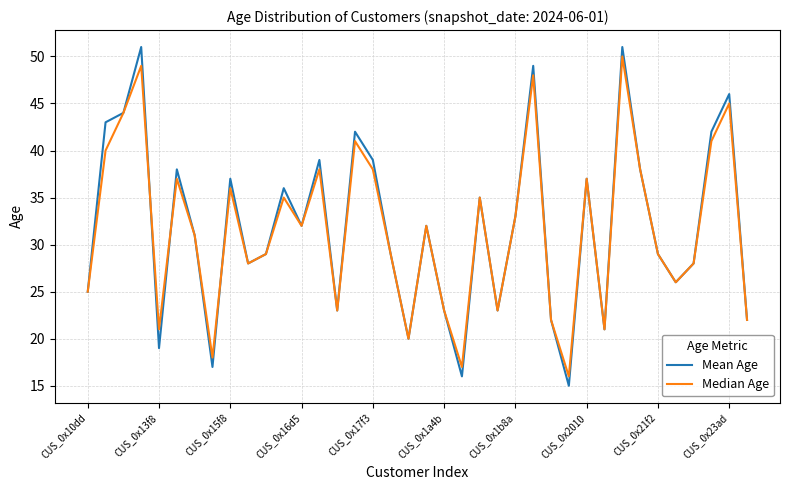

Which series has the largest range (max minus min)?

Mean Age